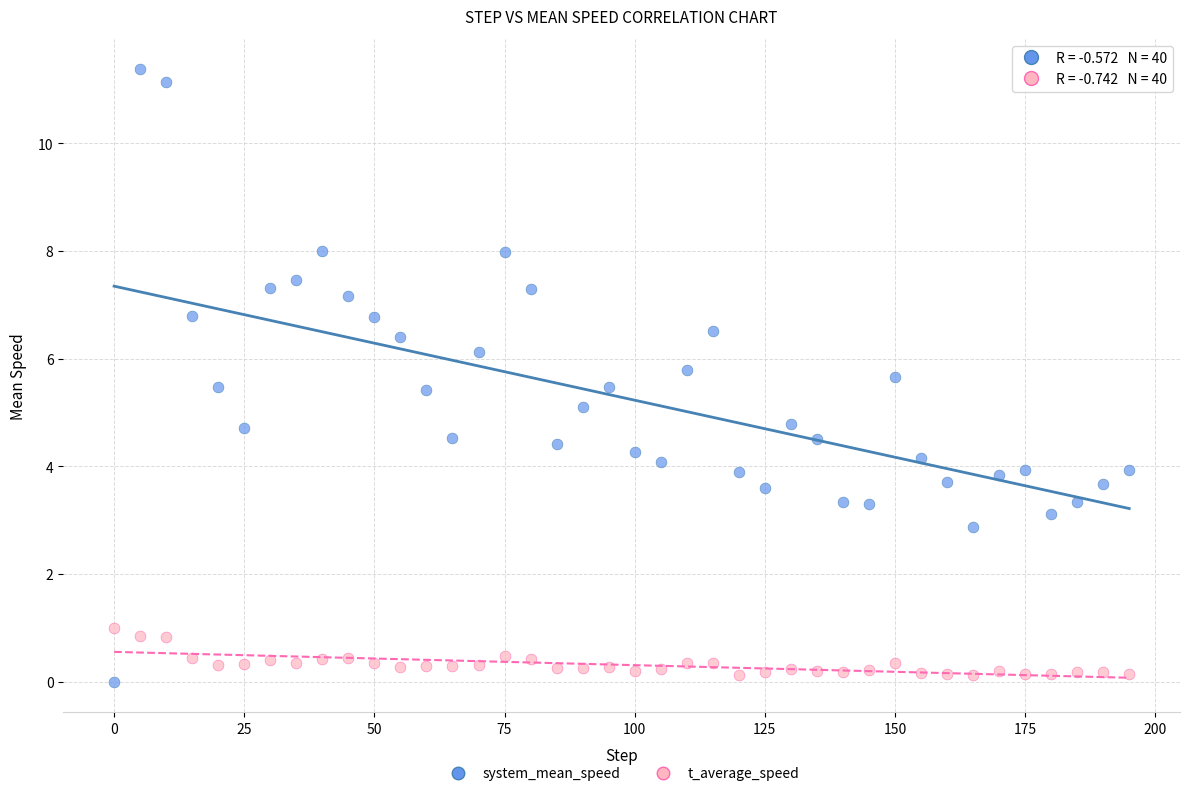

Across all data points, what is the range of Y values (max minus min)?

11.4